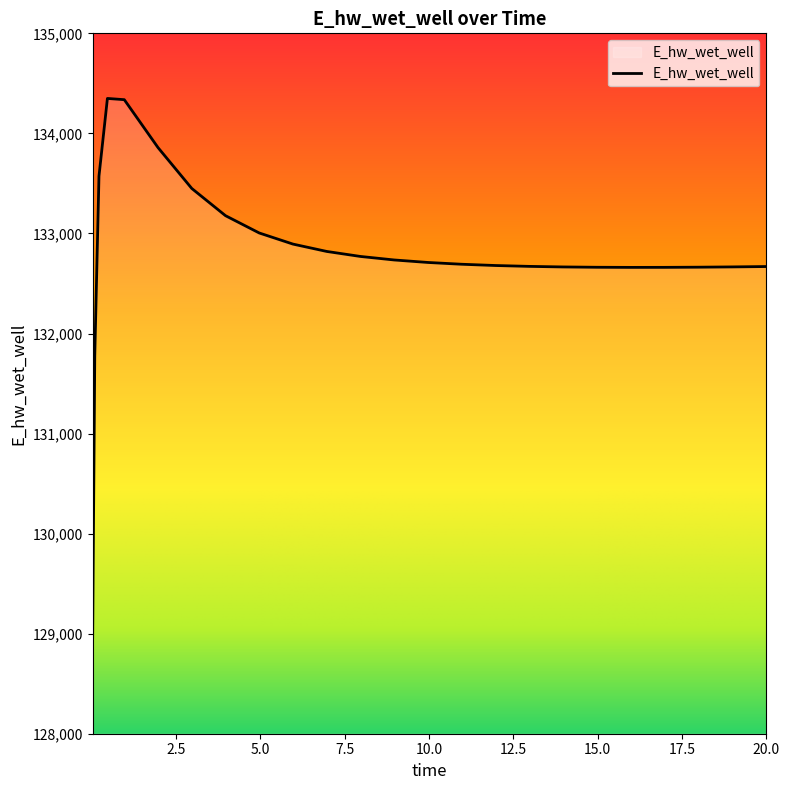

How many series are shown in this chart?

1